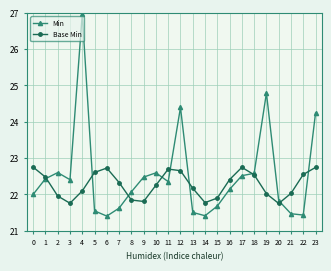

True or false: Min has more than 1 interior local peaks.

True